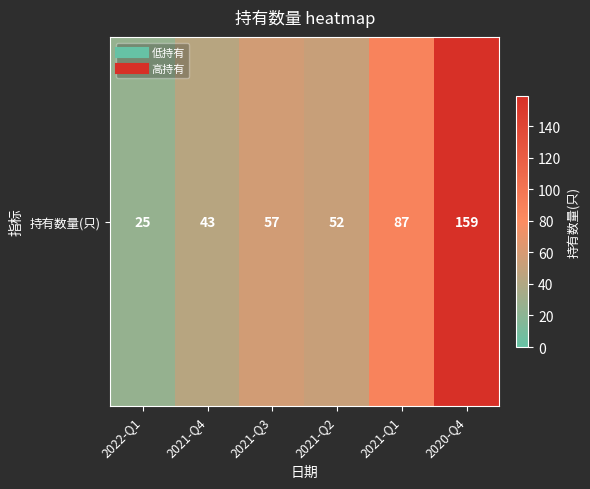

What is the maximum value shown in the chart?

159